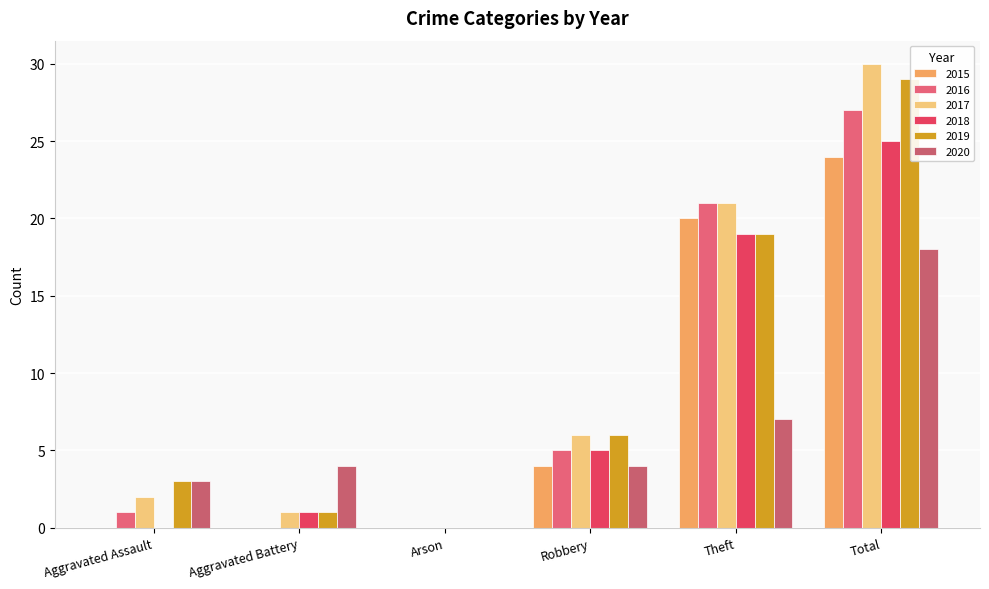

How many categories are shown in the chart?

6